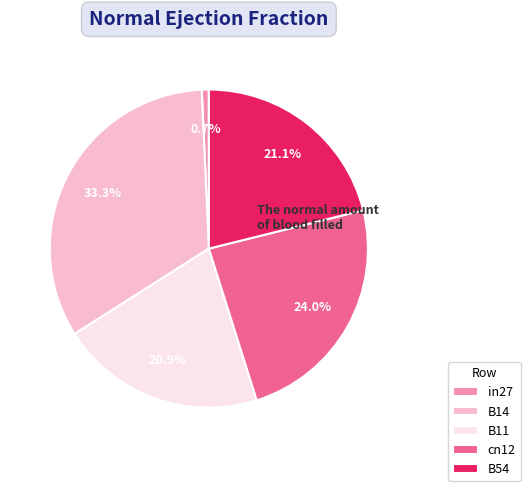

What percentage is the in27 slice, to the nearest percent?

1%